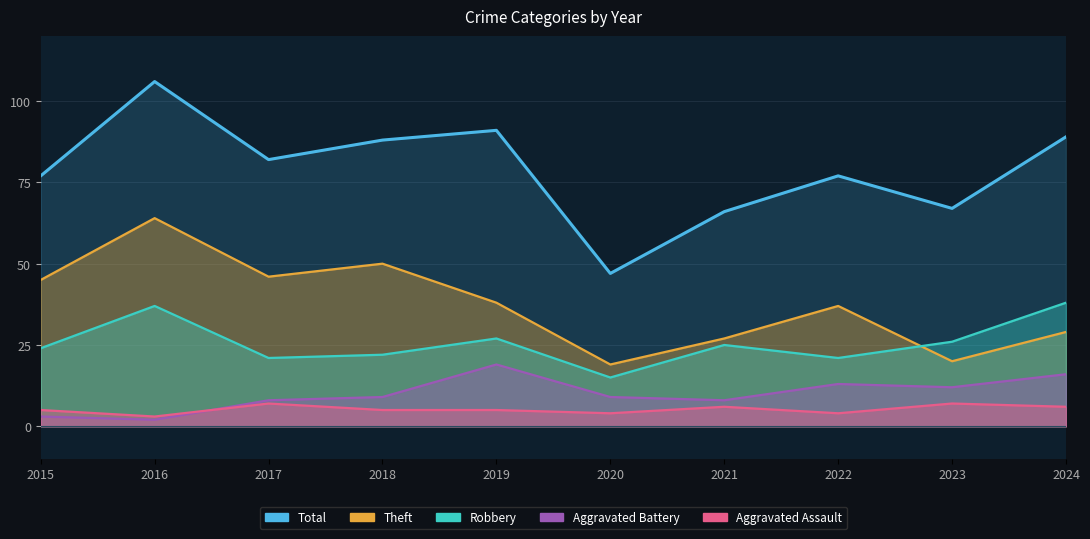

True or false: Robbery and Total intersect in this chart.

False